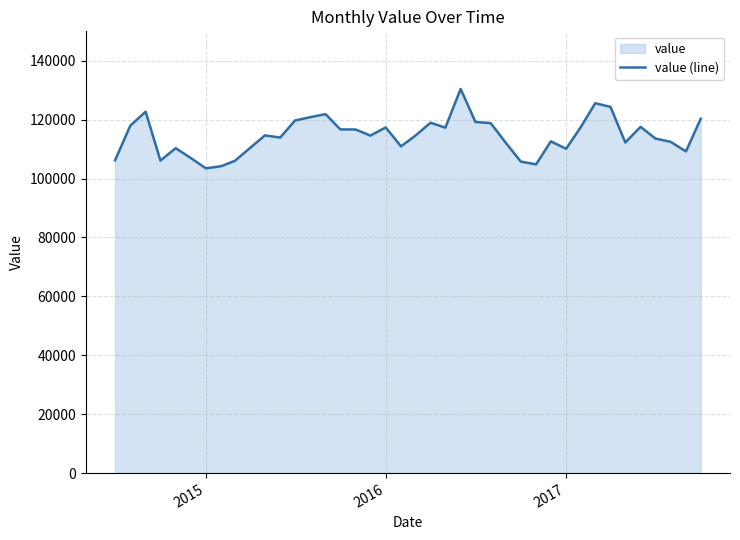

What is the greatest value displayed?

130419